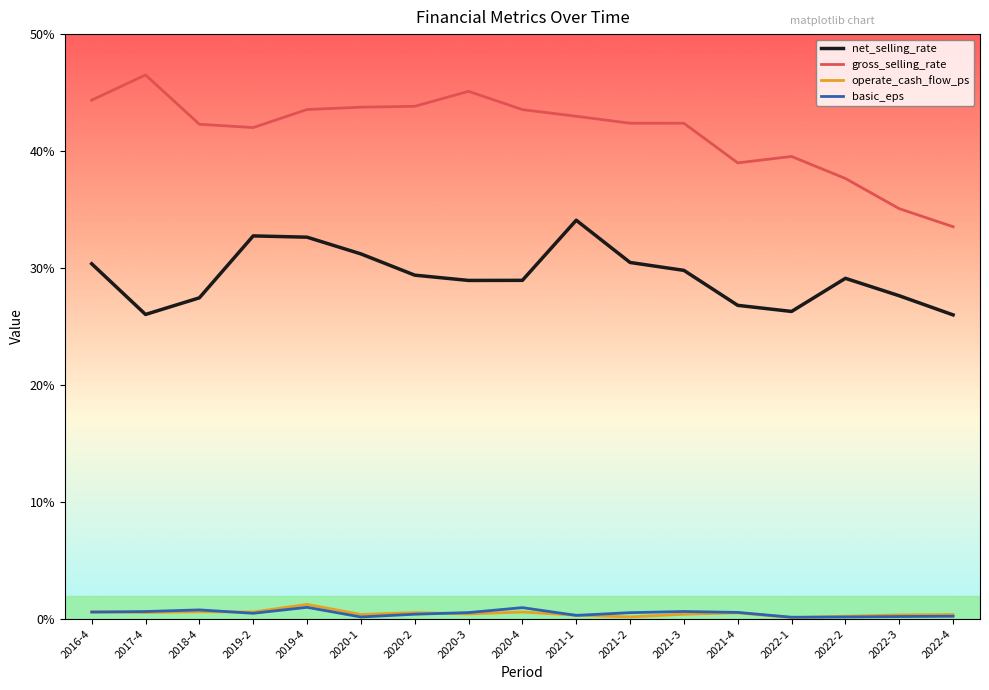

At which label does gross_selling_rate reach its minimum?

2022-4